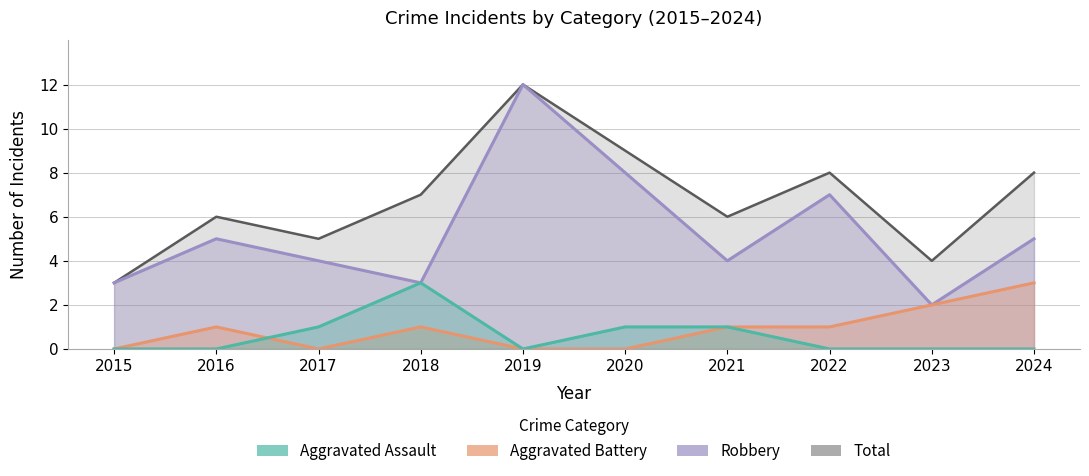

At which category does Robbery reach its first local peak?

2016